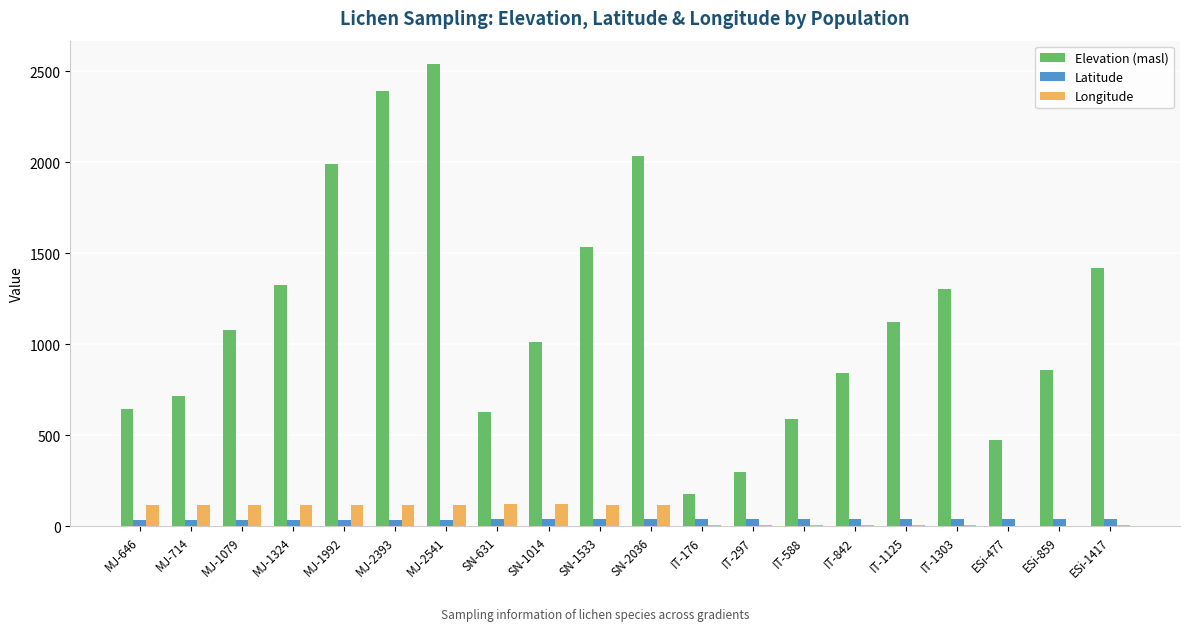

What is the approximate value of Longitude at SN-1533?

120.3